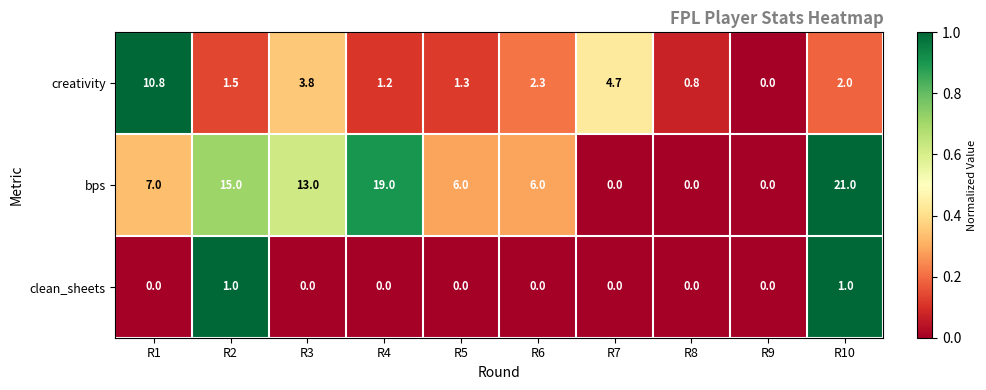

What is the average value of the creativity series?

2.8